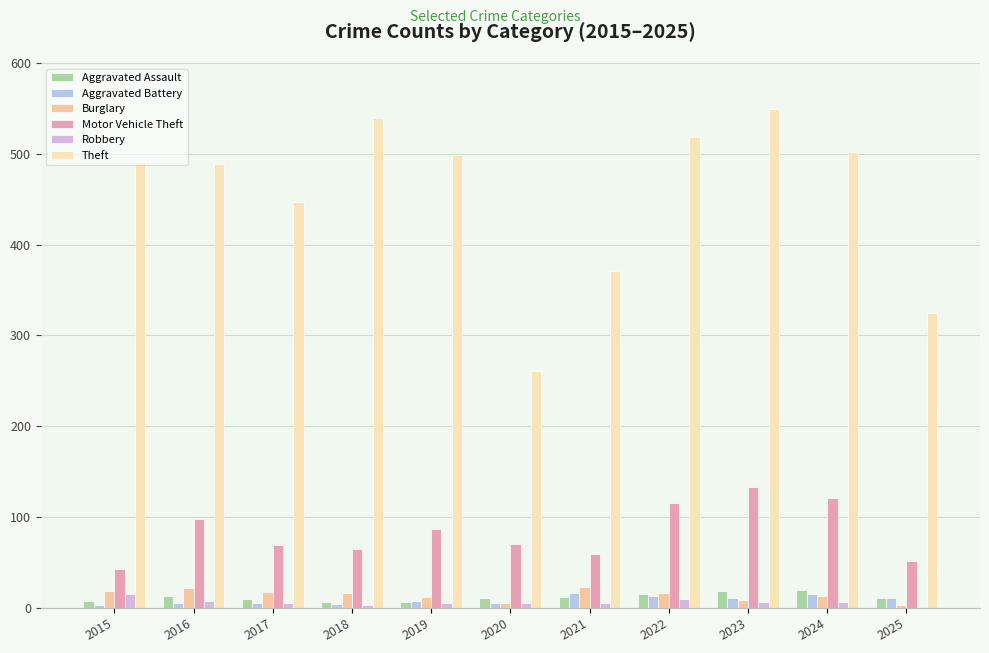

What is the total value across all series at 2016?

635